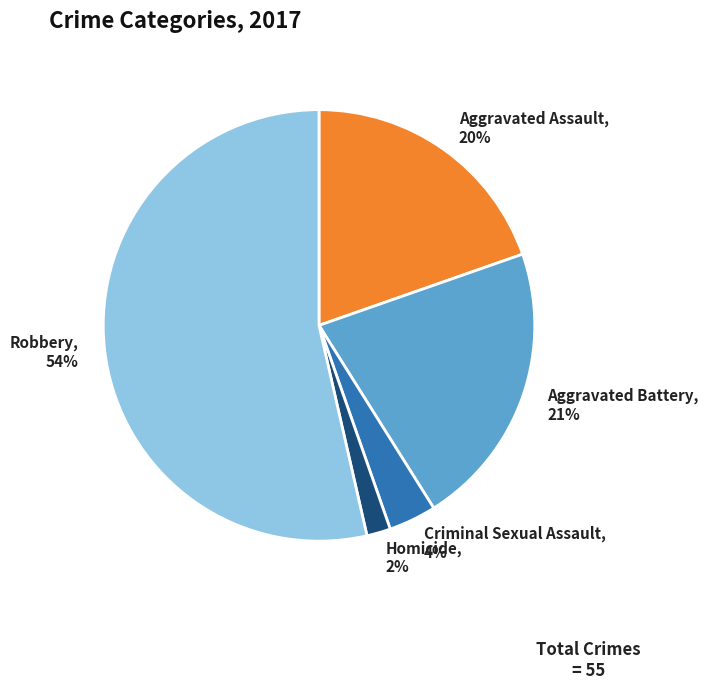

Which slice represents more than half of the pie?

Robbery